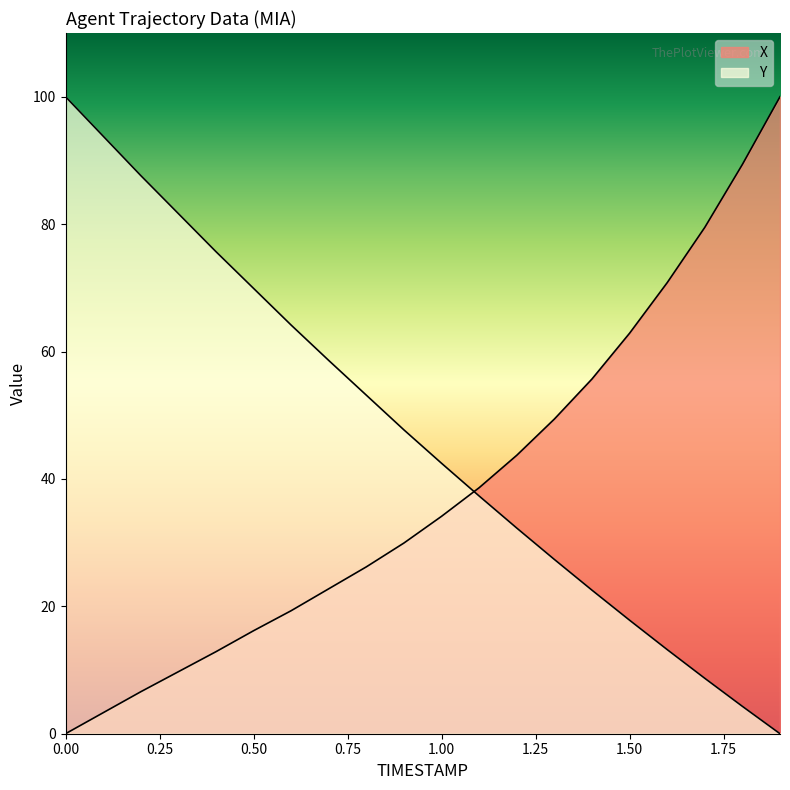

True or false: Y has more than 0 points higher than both neighbors.

False